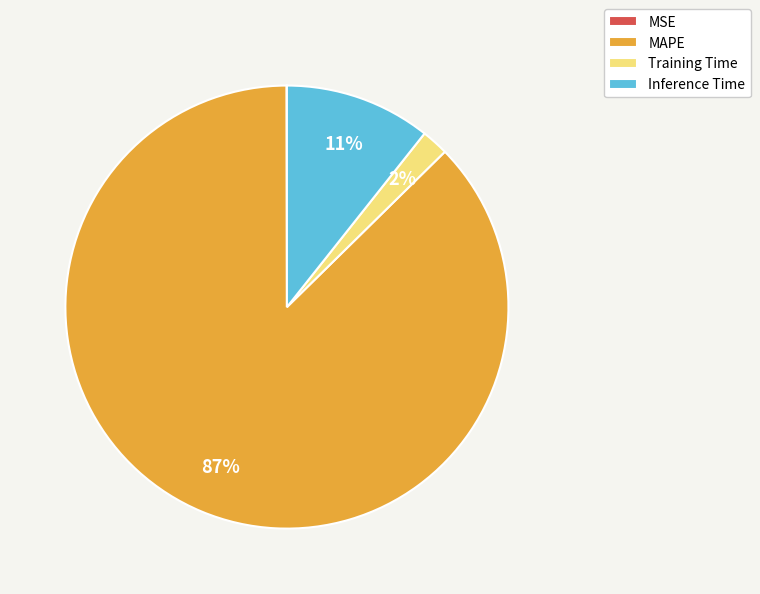

Combined, do Inference Time and Training Time account for over 50%?

No